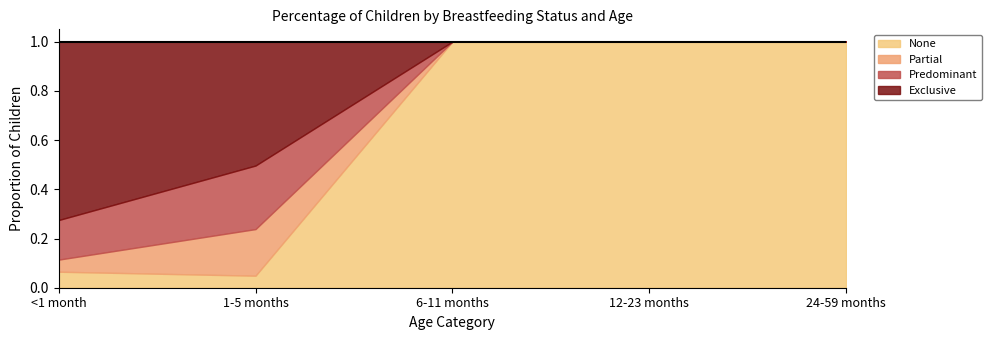

What is the difference between the highest and lowest values at 24-59 months?

1.0